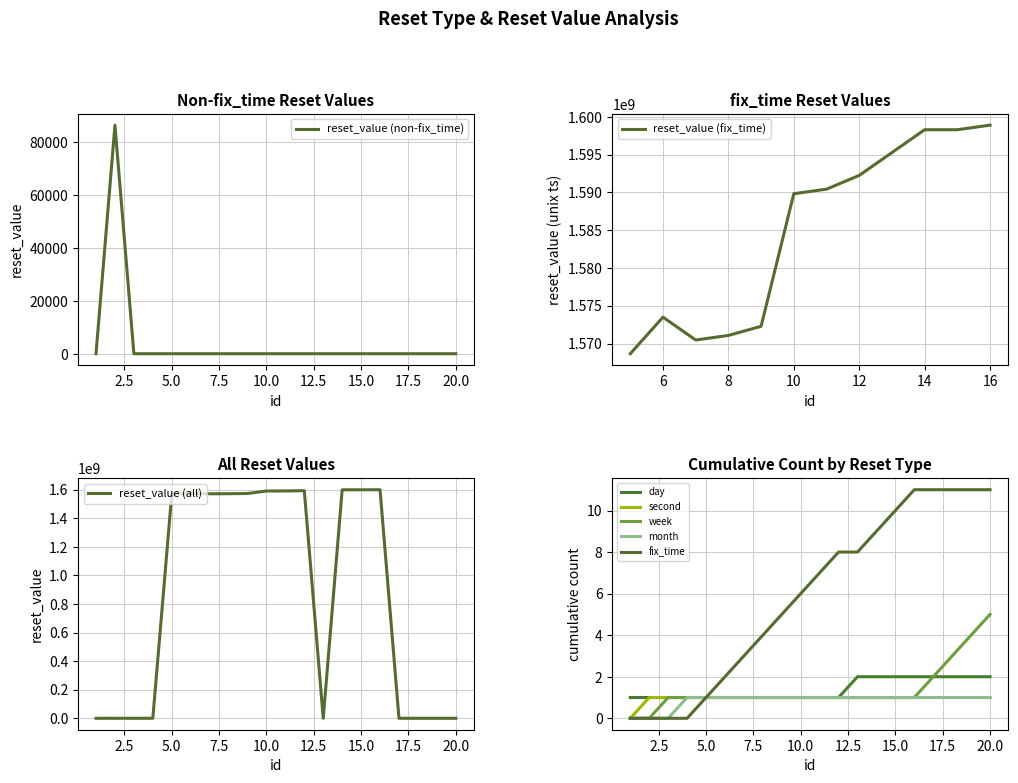

What is the difference between the second highest and minimum values?

1598284798